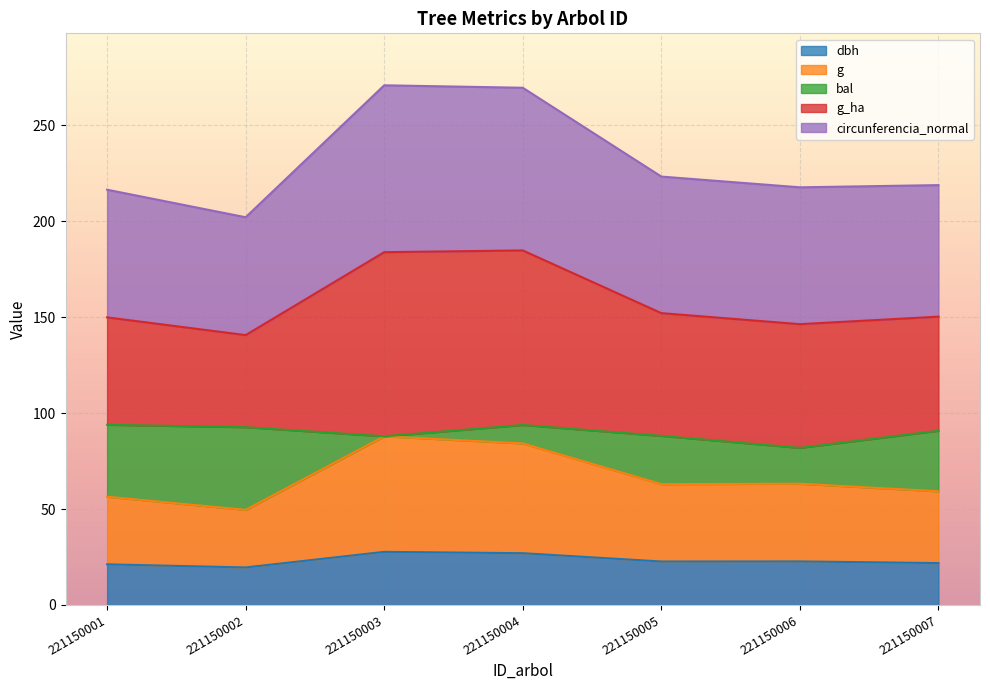

What is the total value across all series at 221150003?

270.9